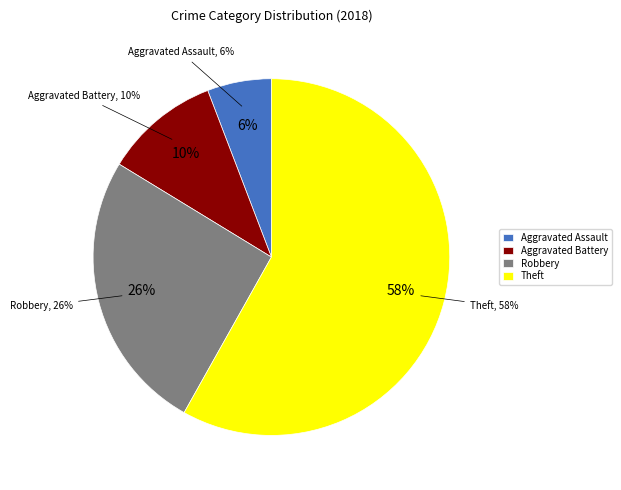

Rank the categories by value from highest to lowest.

Theft, Robbery, Aggravated Battery, Aggravated Assault